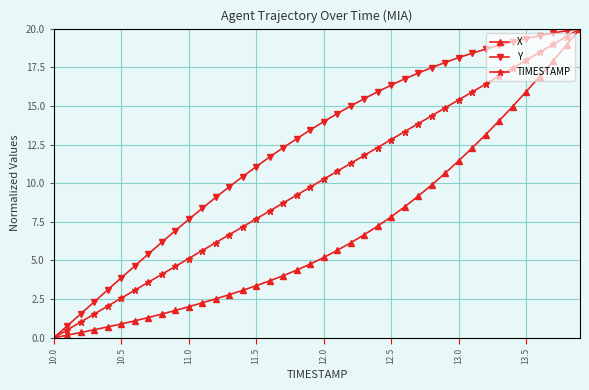

What is the difference between the maximum and second lowest values in the X series?

19.8